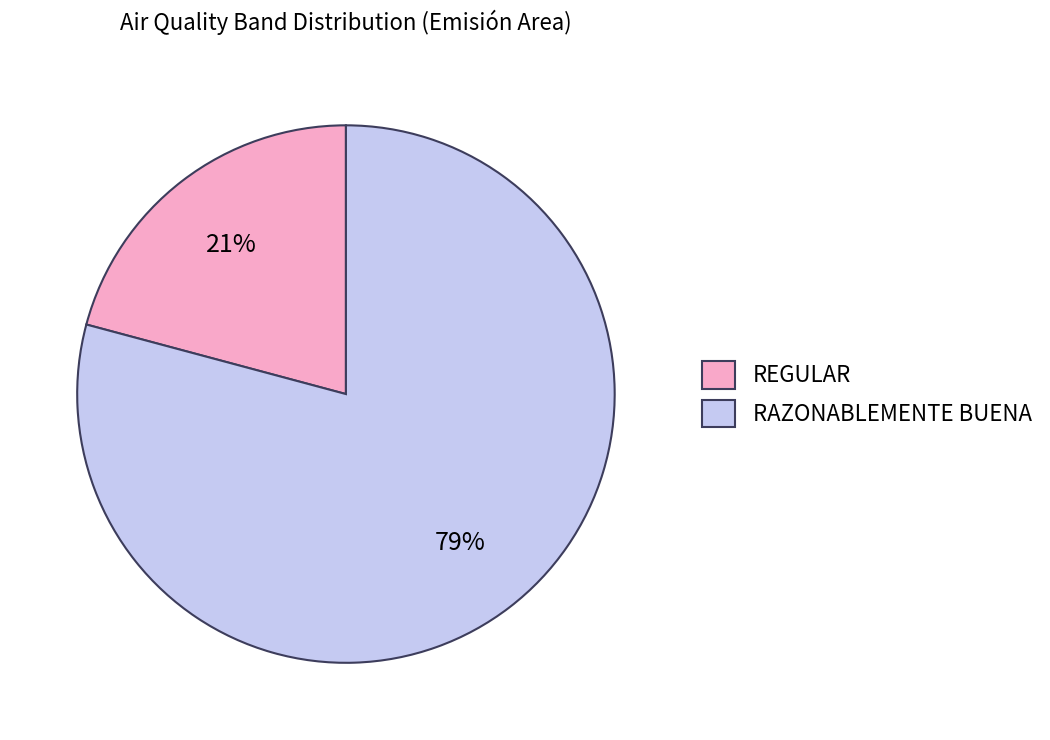

Which has a higher value, RAZONABLEMENTE BUENA or REGULAR?

RAZONABLEMENTE BUENA